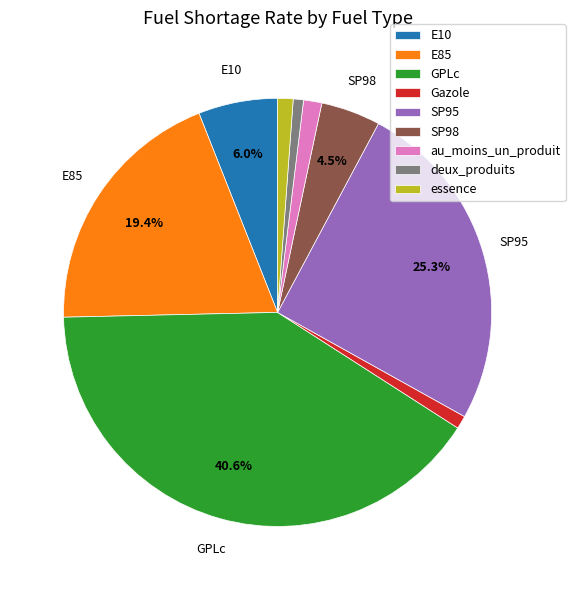

The GPLc slice represents 55% of the pie. True or false?

False